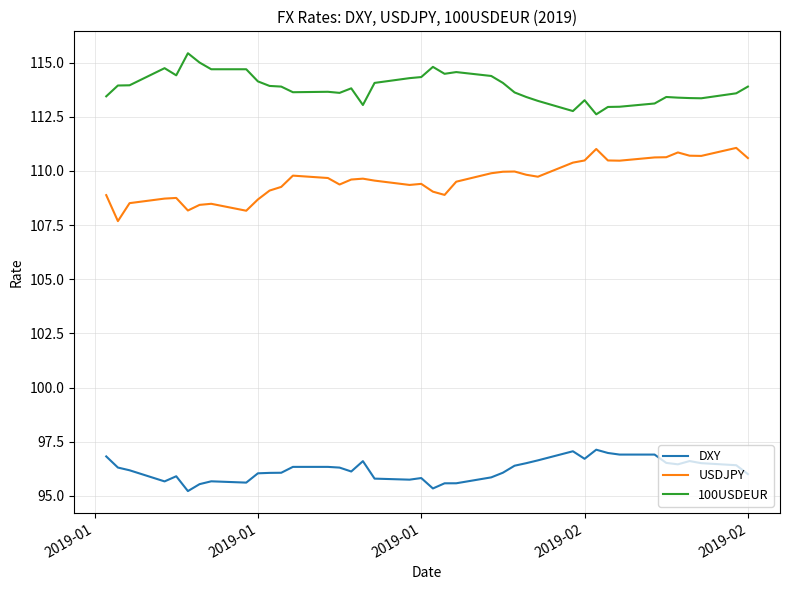

True or false: 100USDEUR and DXY intersect in this chart.

False